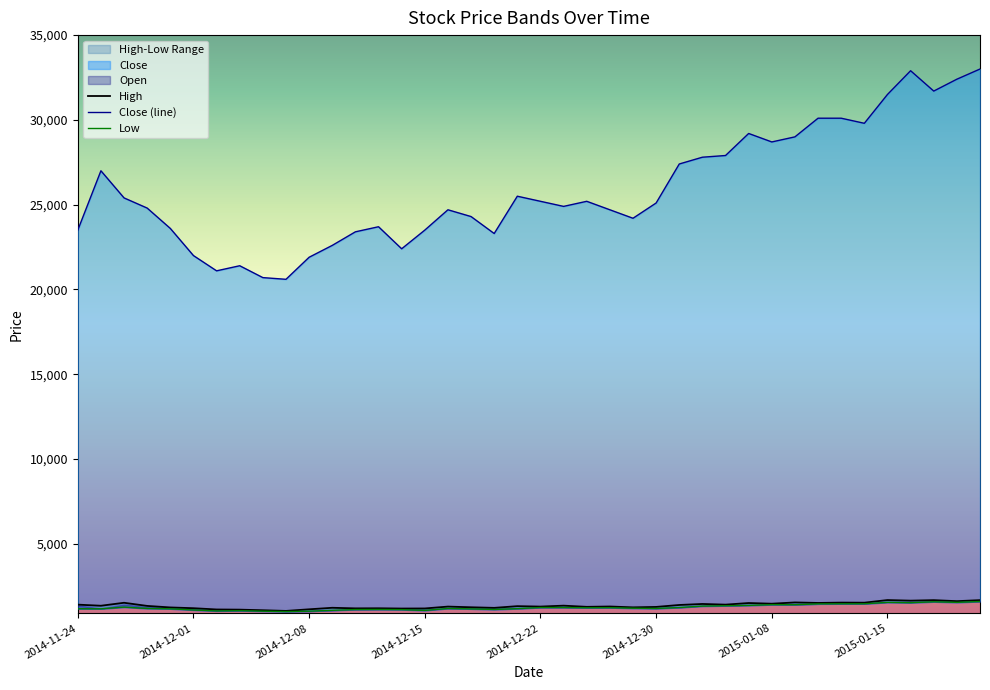

What is the sum of all High values?

54180